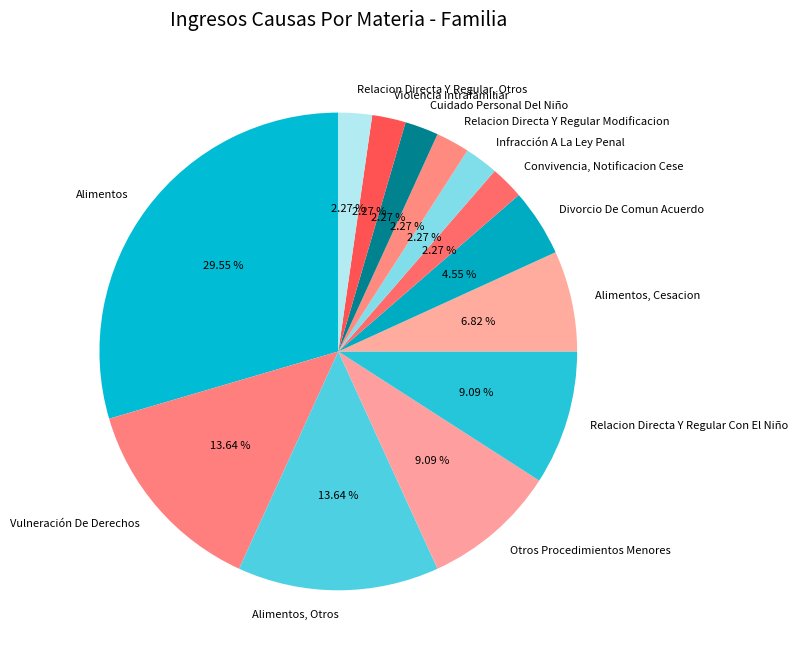

Does Relacion Directa Y Regular Con El Niño account for over 50% of the chart?

No